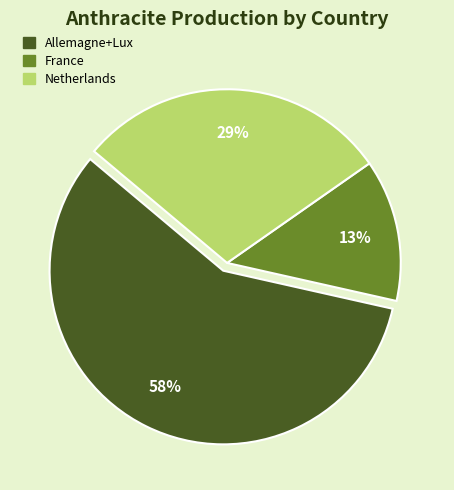

Does any single category account for the majority?

Yes